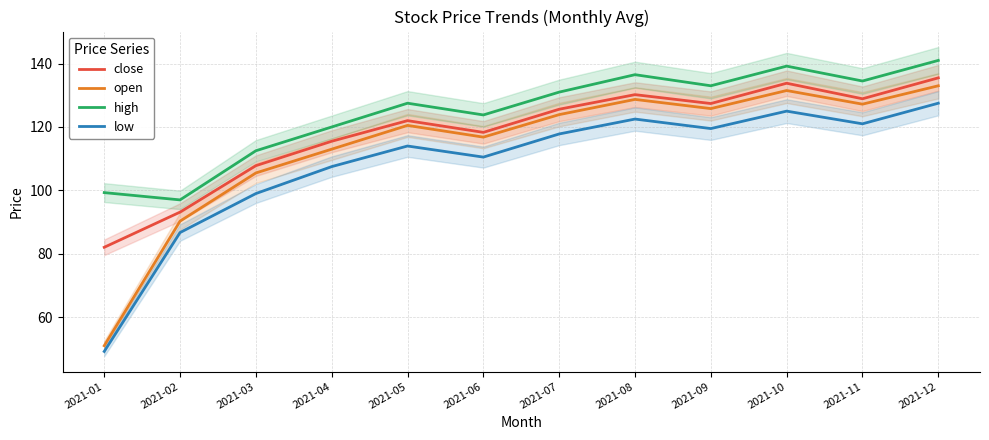

The low series shows 54.1 at 2021-12. True or false?

False